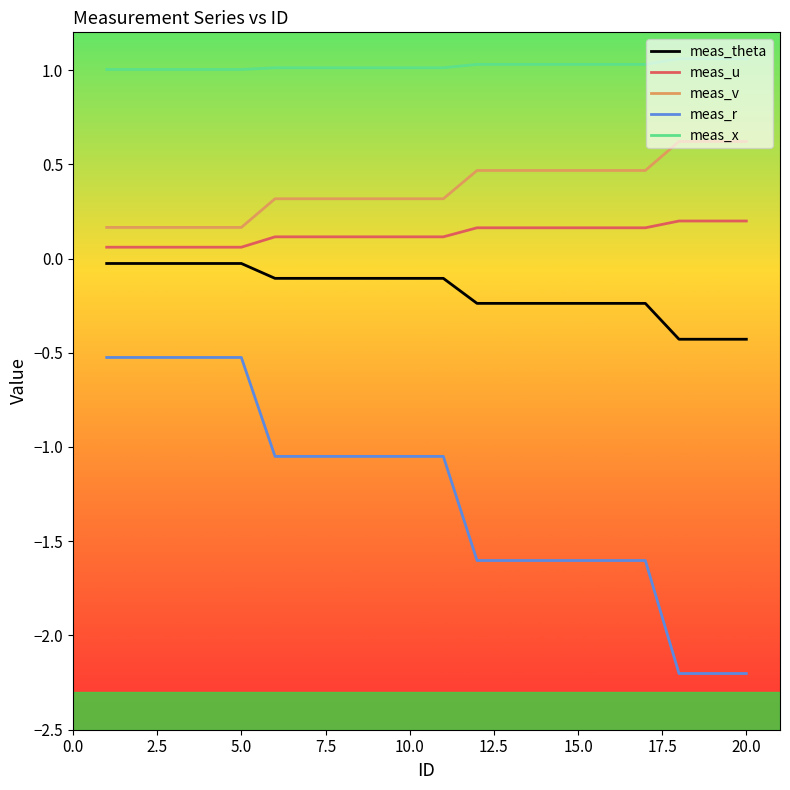

True or false: meas_v and meas_r intersect in this chart.

False